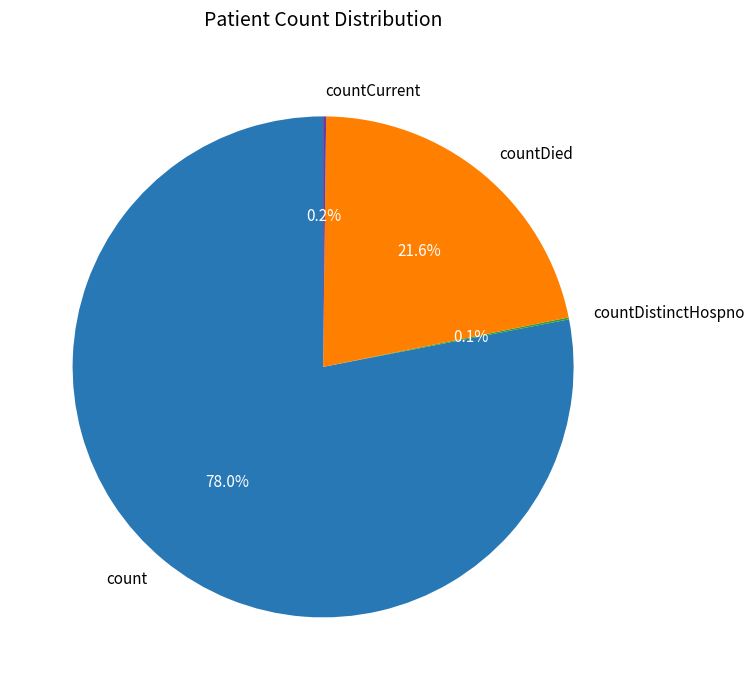

What portion of the pie excludes countDied?

78.4%